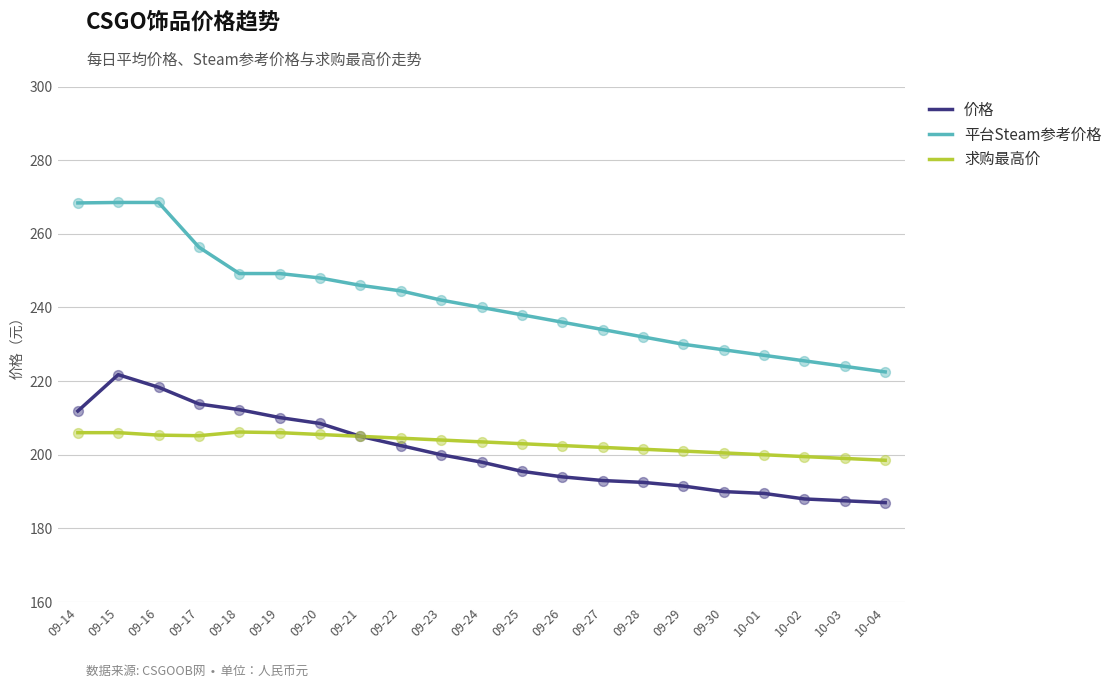

At which category is the sum across all series the highest?

09-15